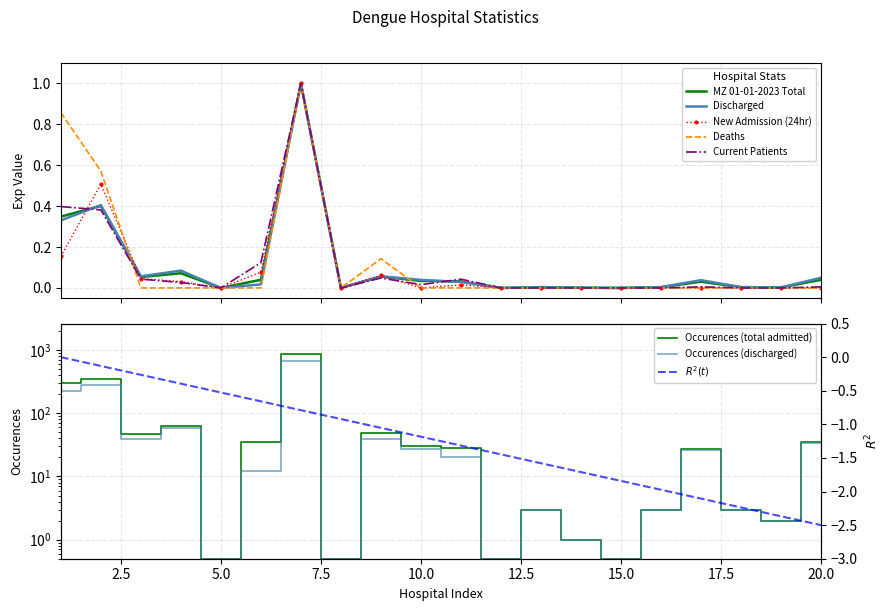

Between 5 and 4, which is larger?

4